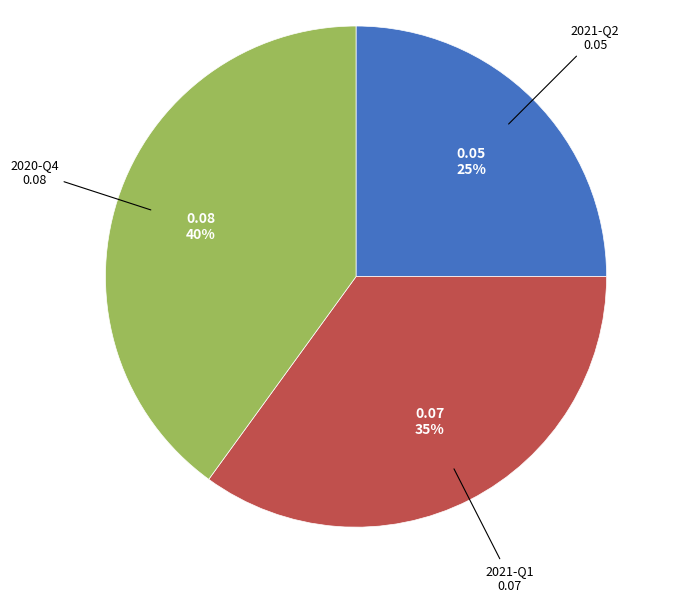

Is 2021-Q1 the majority of the pie?

No